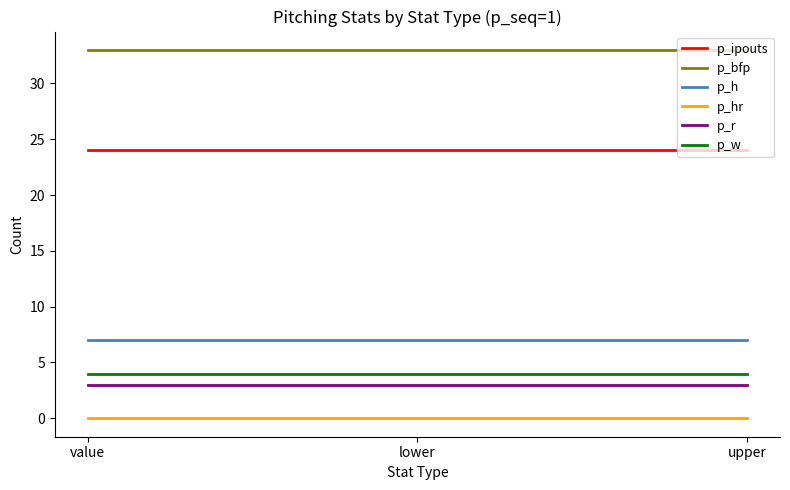

What is the average value of the p_h series?

7